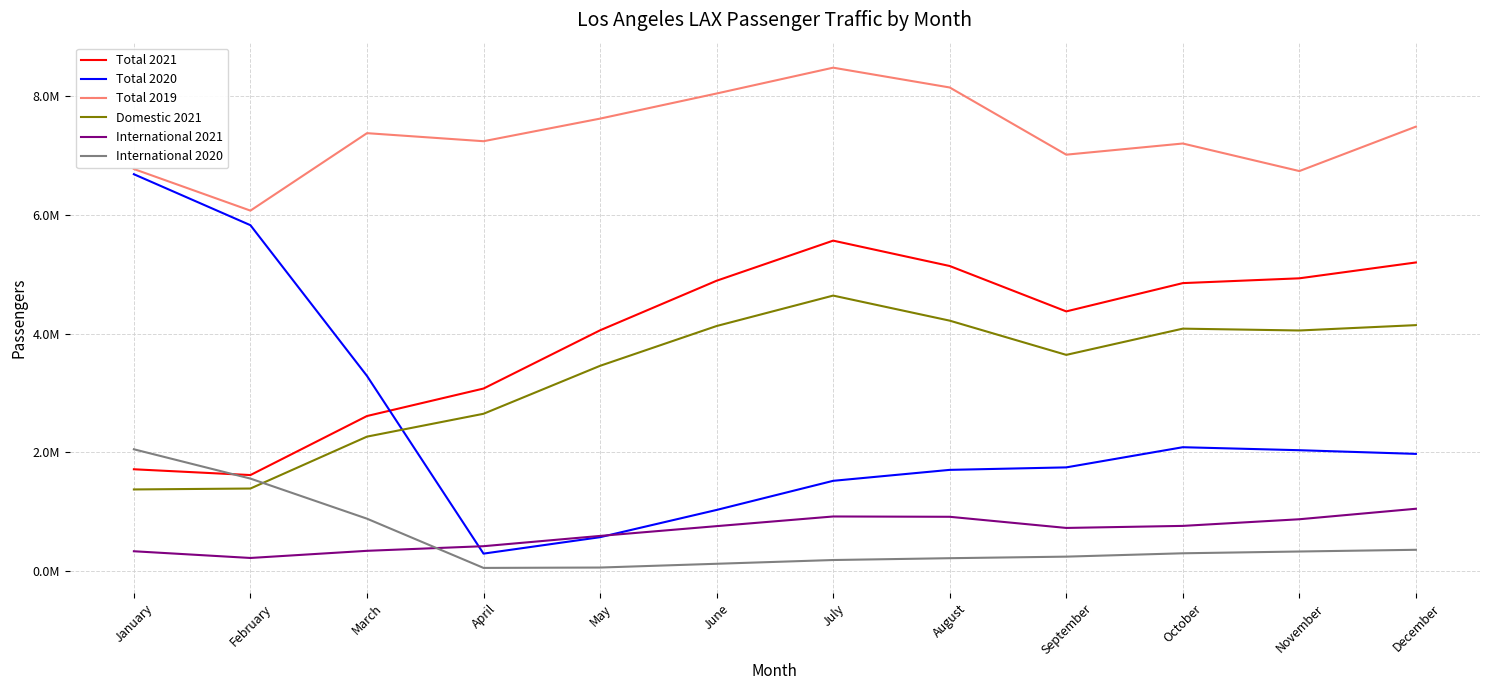

Read the International 2020 value at January, to the nearest 100.

2053700